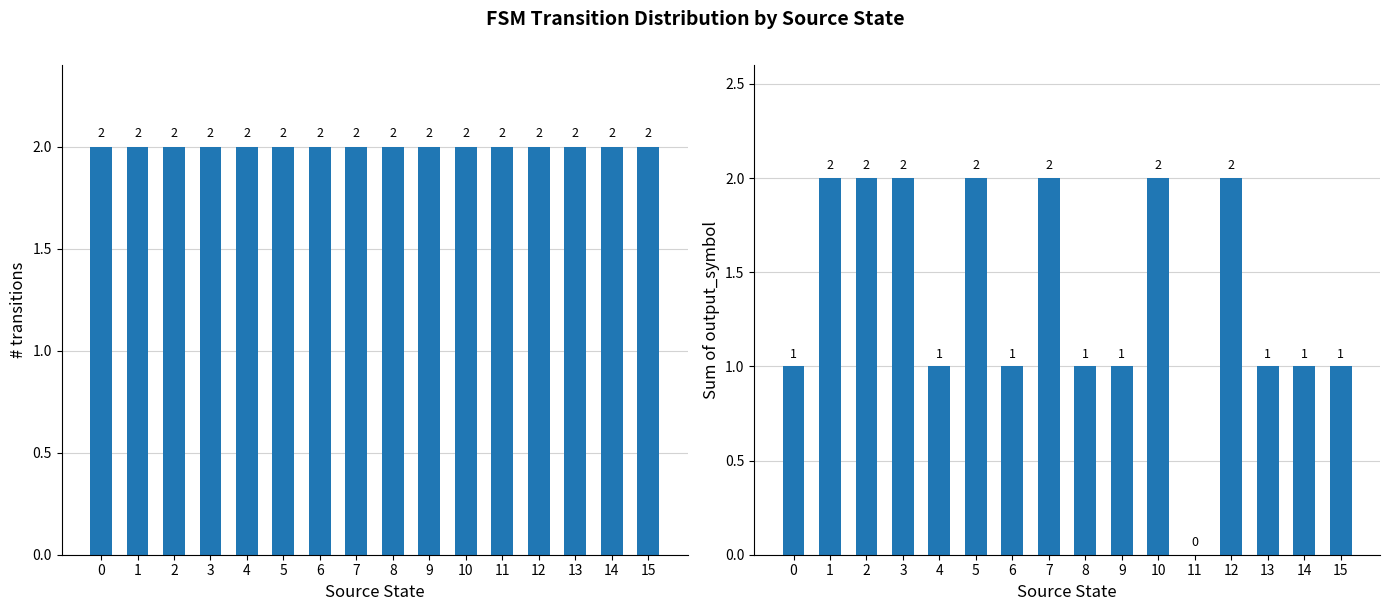

What is the sum of the transition_count values at 12 and 3?

4